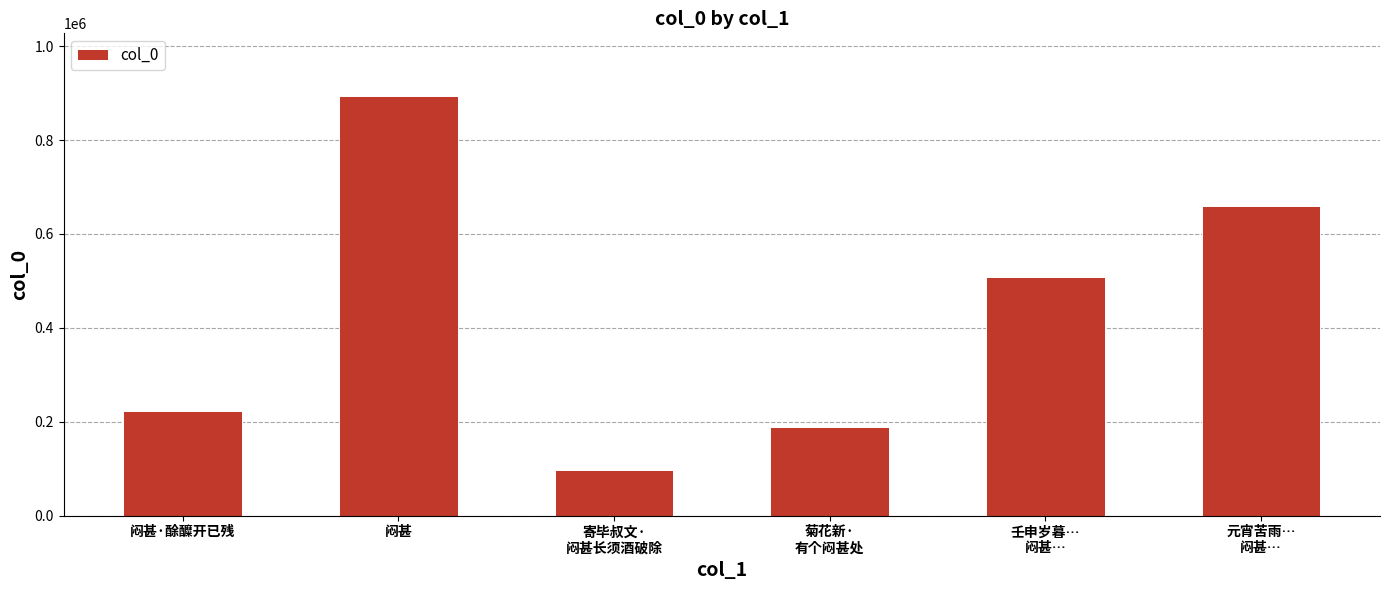

Rank the categories by value from lowest to highest.

寄毕叔文·
闷甚长须酒破除, 菊花新·
有个闷甚处, 闷甚·酴醾开已残, 壬申岁暮…
闷甚…, 元宵苦雨…
闷甚…, 闷甚